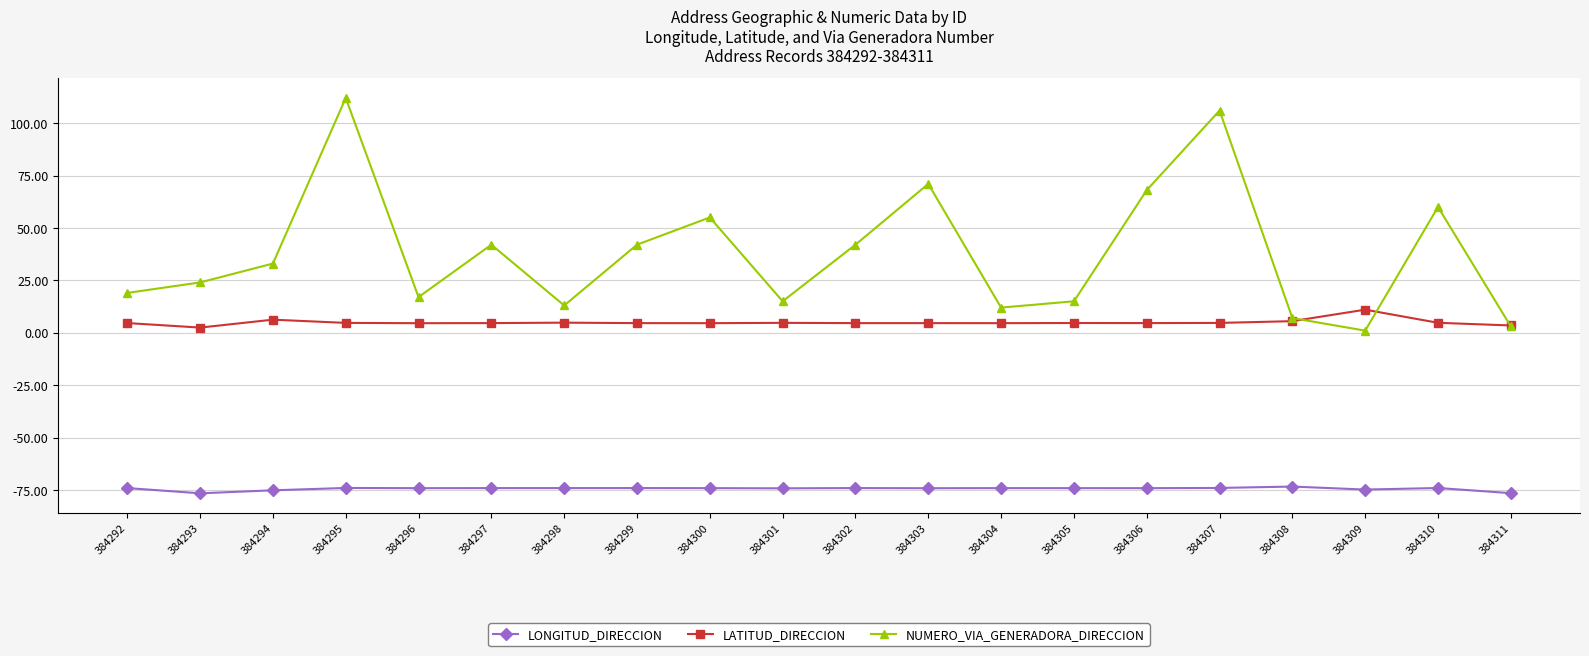

List the series in order of their peak value, highest first.

NUMERO_VIA_GENERADORA_DIRECCION, LATITUD_DIRECCION, LONGITUD_DIRECCION